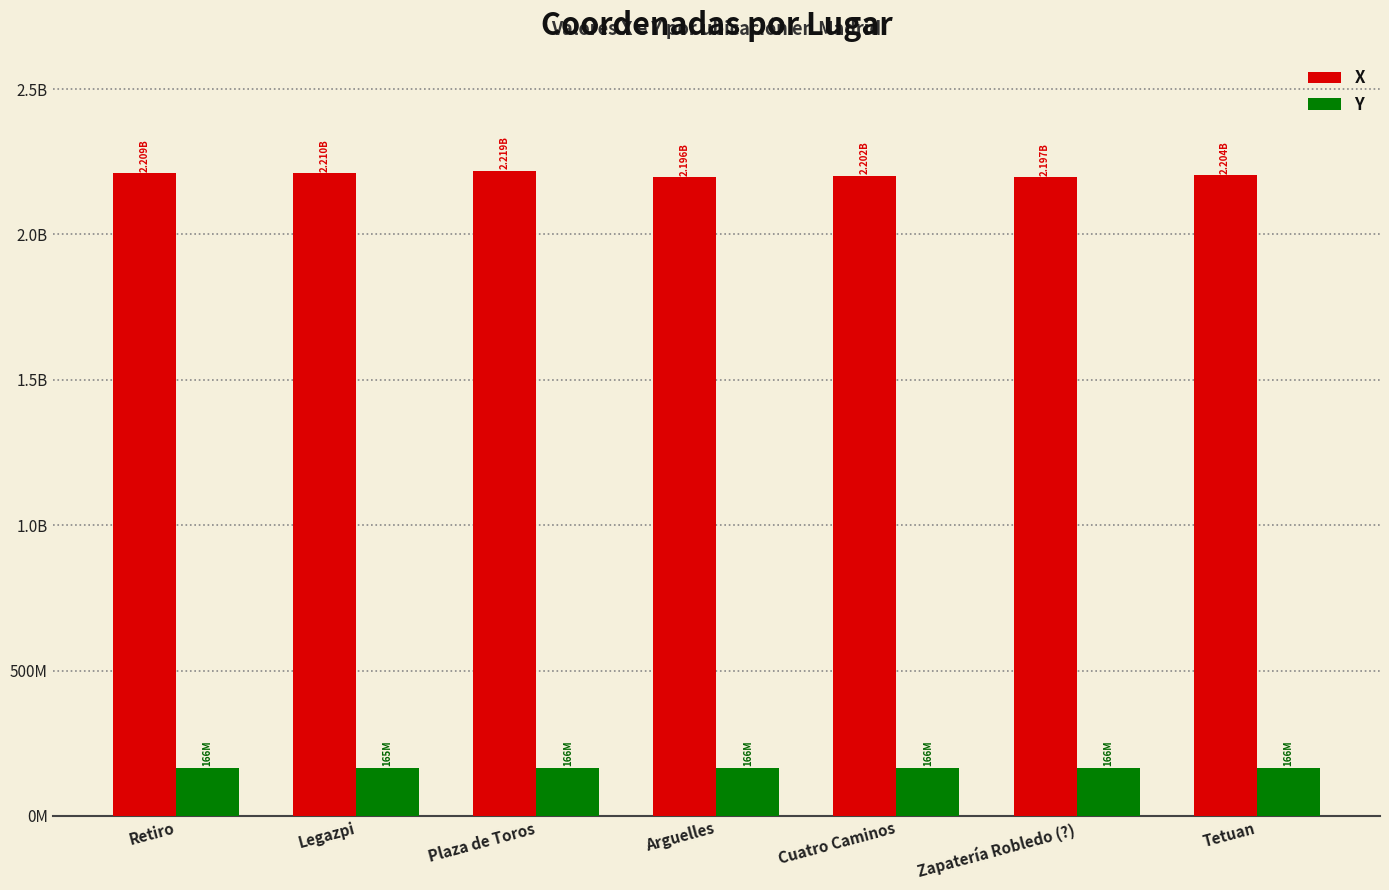

What is the label of the 3rd bar from the left?

Plaza de Toros